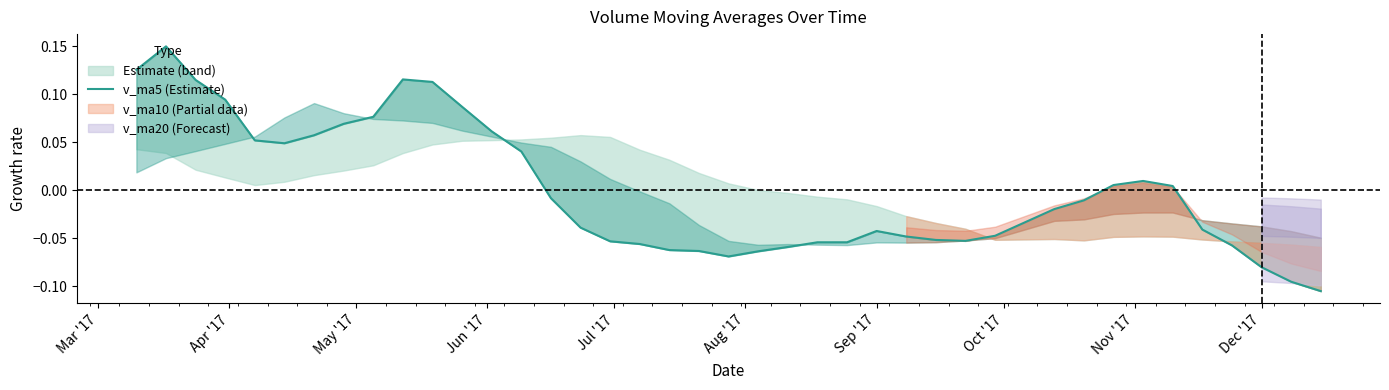

How many lines are shown in the chart?

1